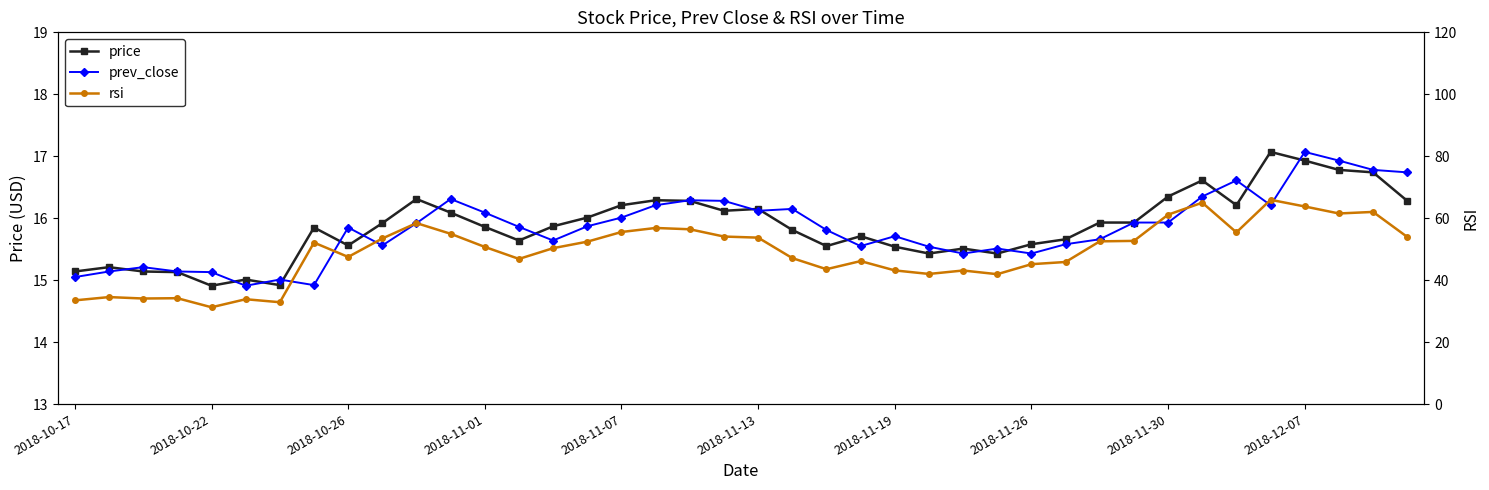

How many data points in prev_close are less than 15?

2